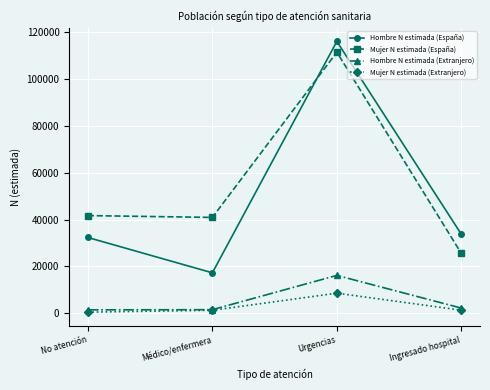

True or false: Hombre N estimada (Extranjero) and Hombre N estimada (España) intersect in this chart.

False